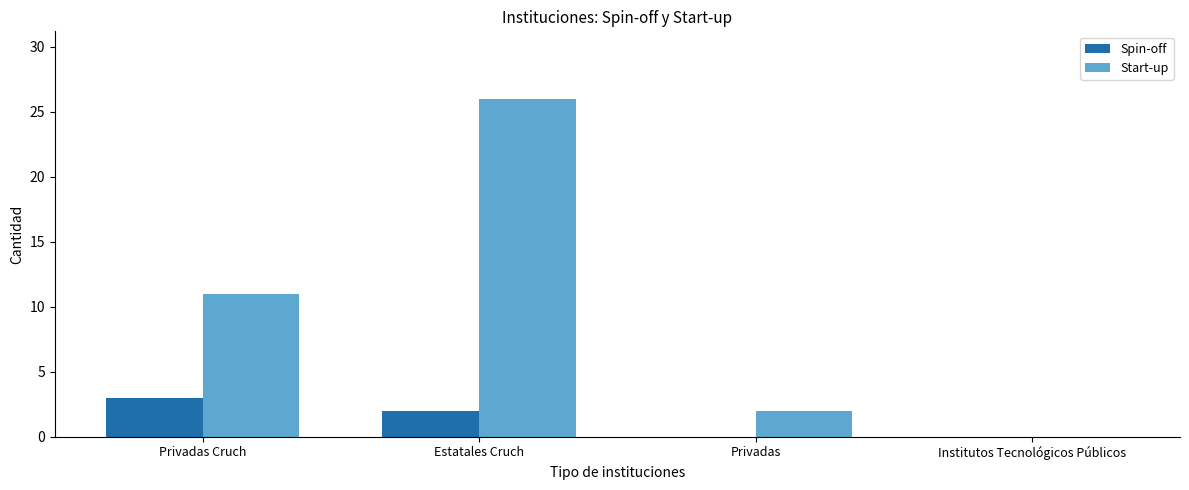

How many values in Start-up are above zero?

3